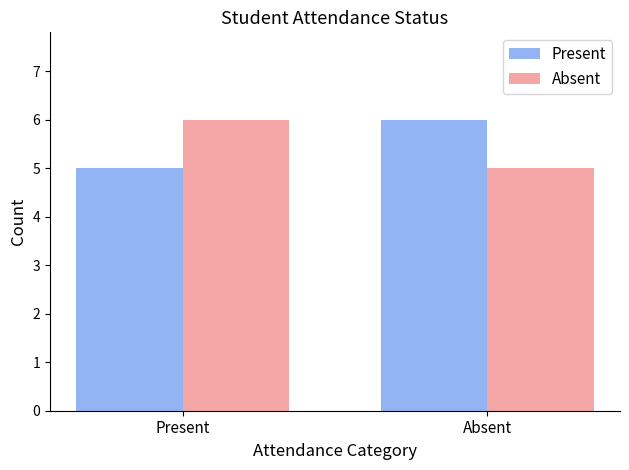

Read the Present value at Present.

5